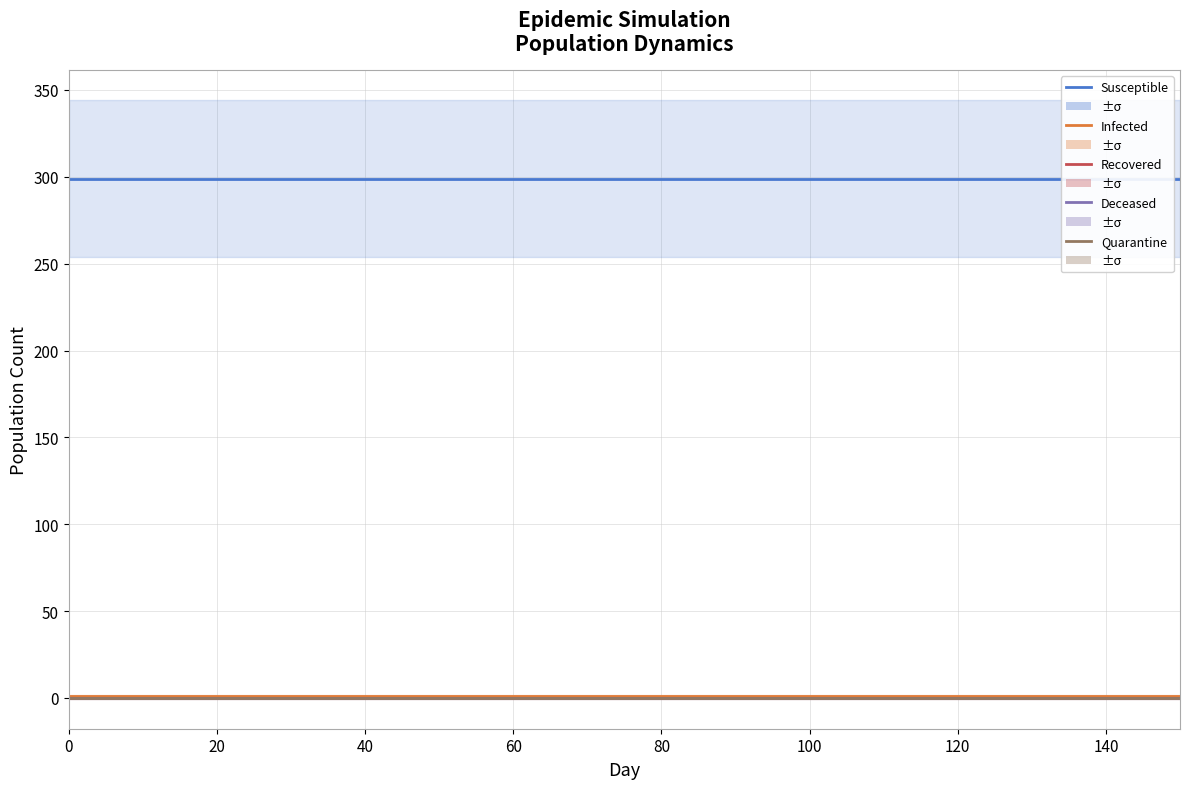

Is the value of Infected at 0 greater than the value of Recovered at 13?

Yes